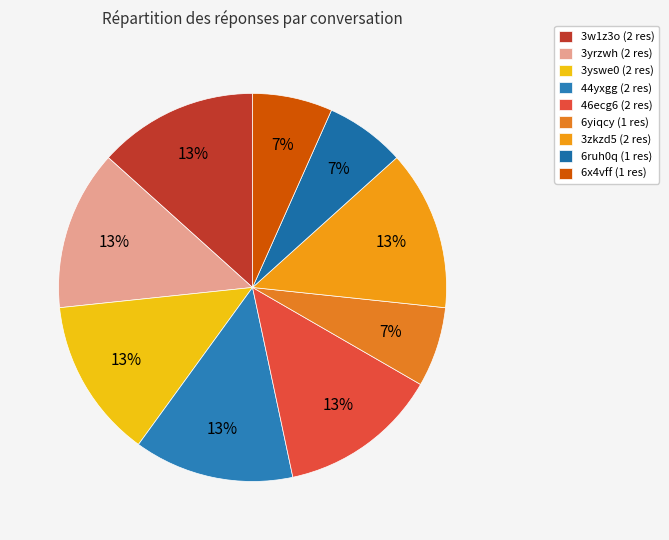

Which slice is the smallest?

6yiqcy